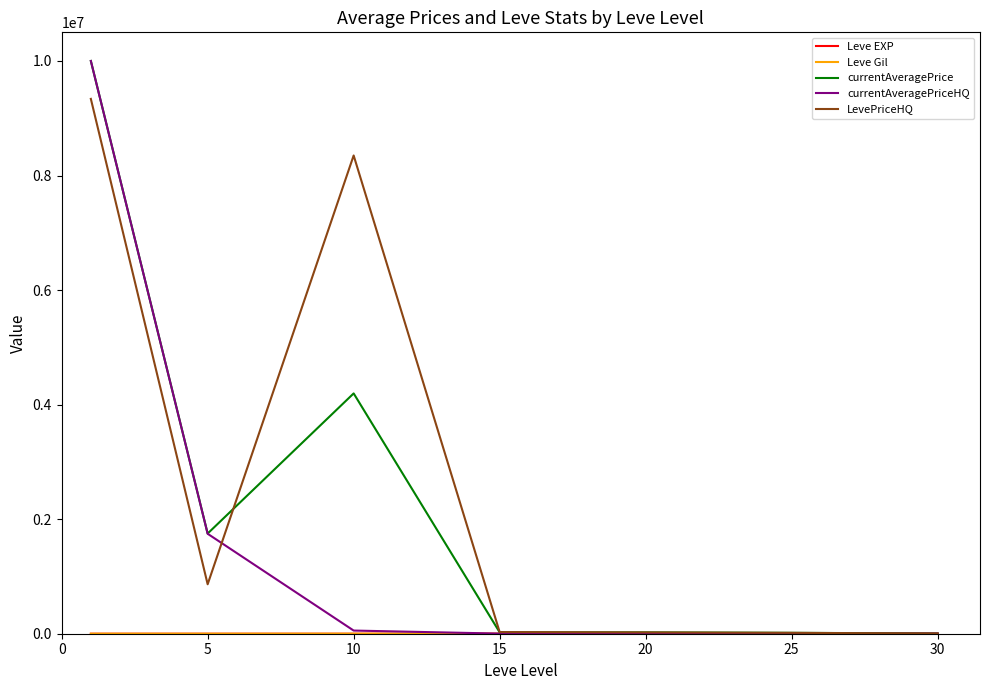

Which series has the widest spread of values?

currentAveragePriceHQ